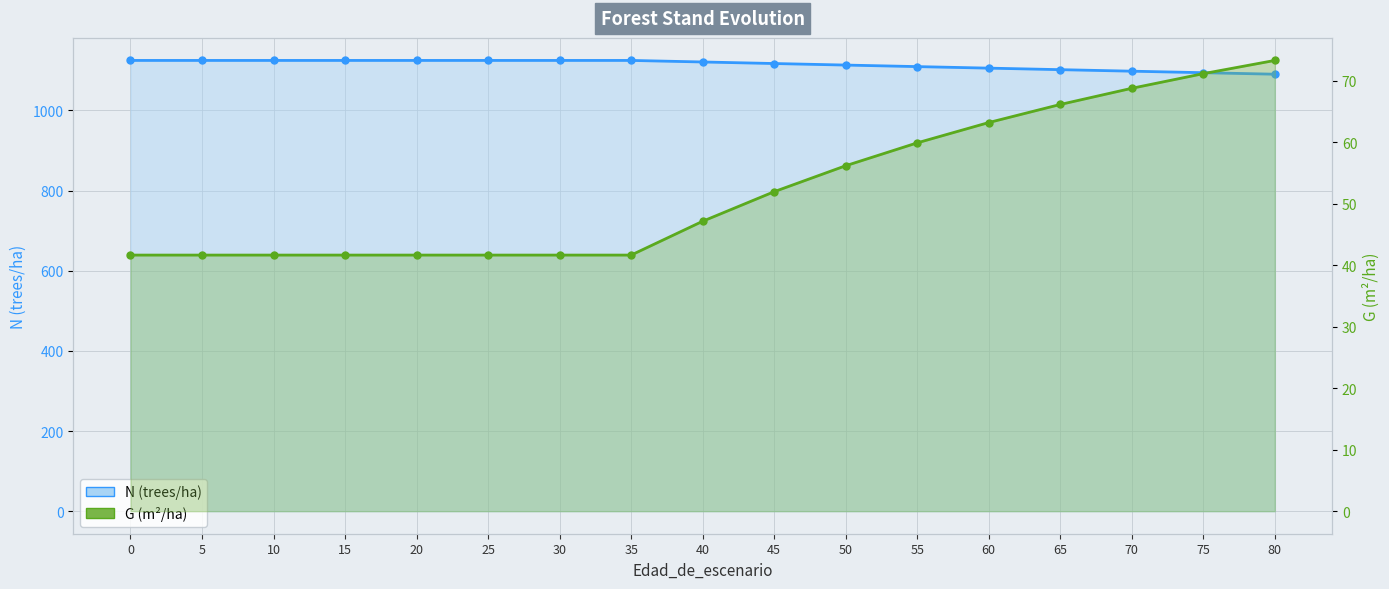

Read the N (trees/ha) value at 35.

1124.7